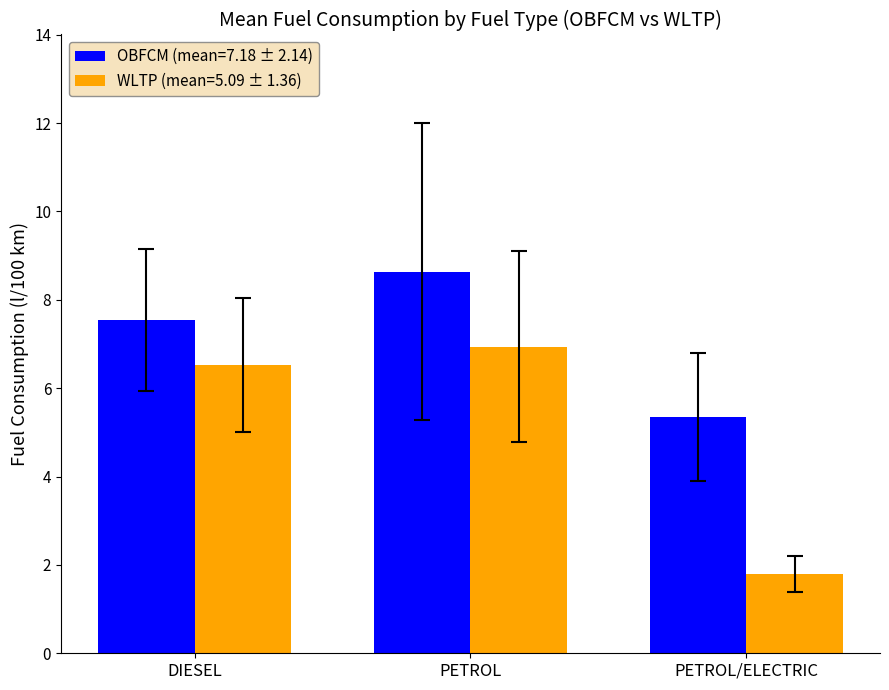

At which label does WLTP (mean=5.09 ± 1.36) first exceed 6?

DIESEL